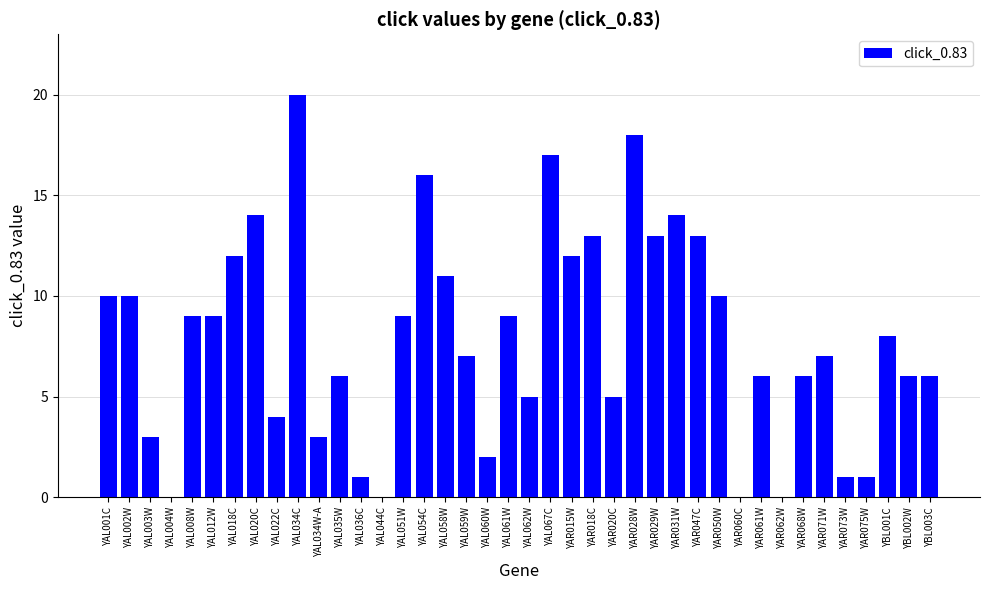

Which has a higher value, YAR029W or YAR062W?

YAR029W